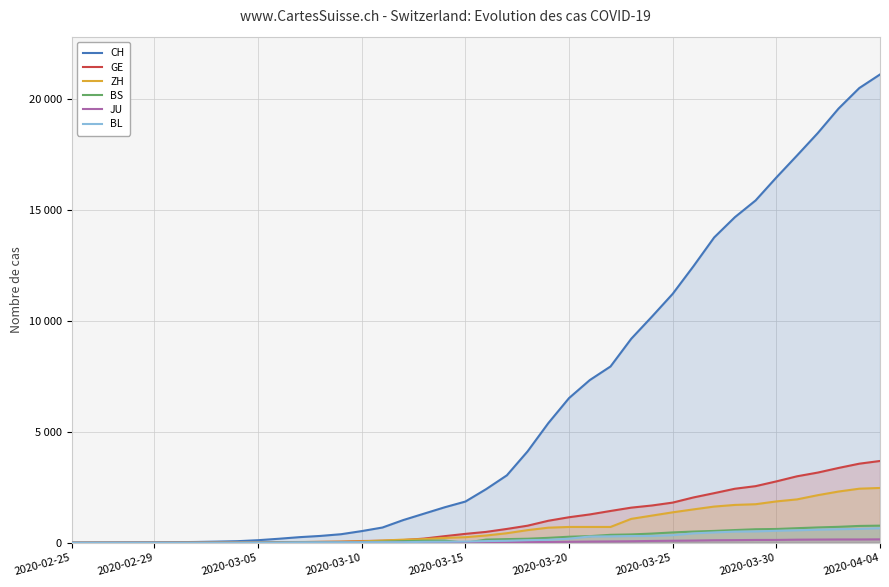

What is the difference between the maximum and minimum values in the ZH series?

2467